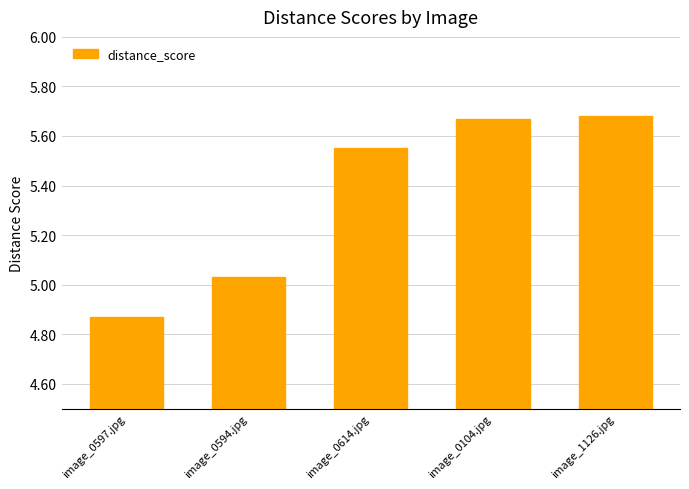

The chart shows a value of 6.9 at image_0594.jpg. True or false?

False